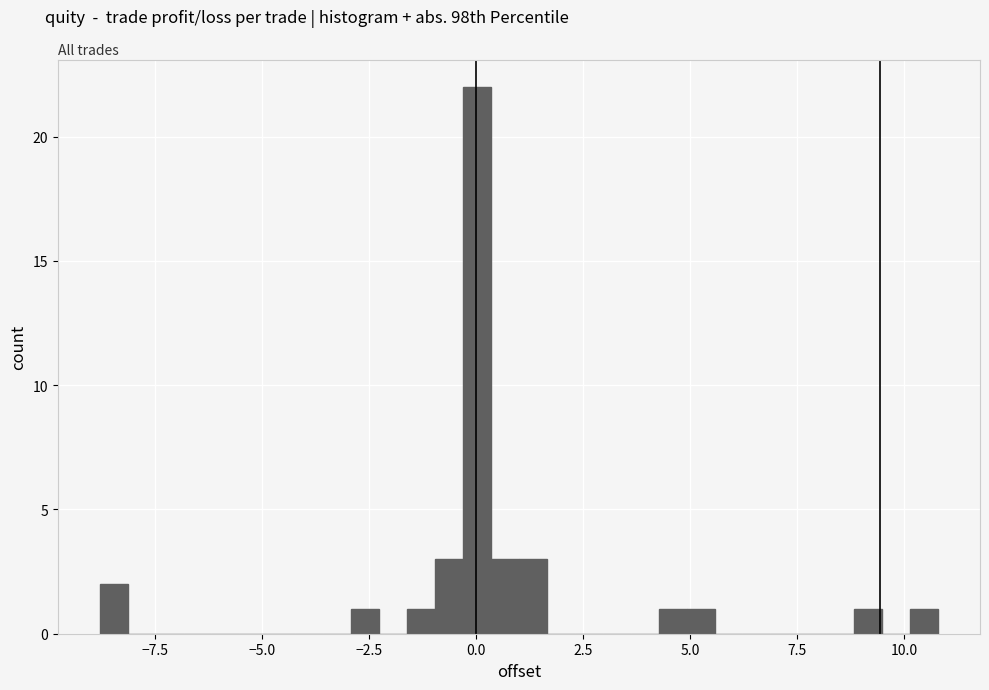

Around what value on the x-axis is the tallest bar? Give the approximate position of its centre, as read against the axis.

0.0